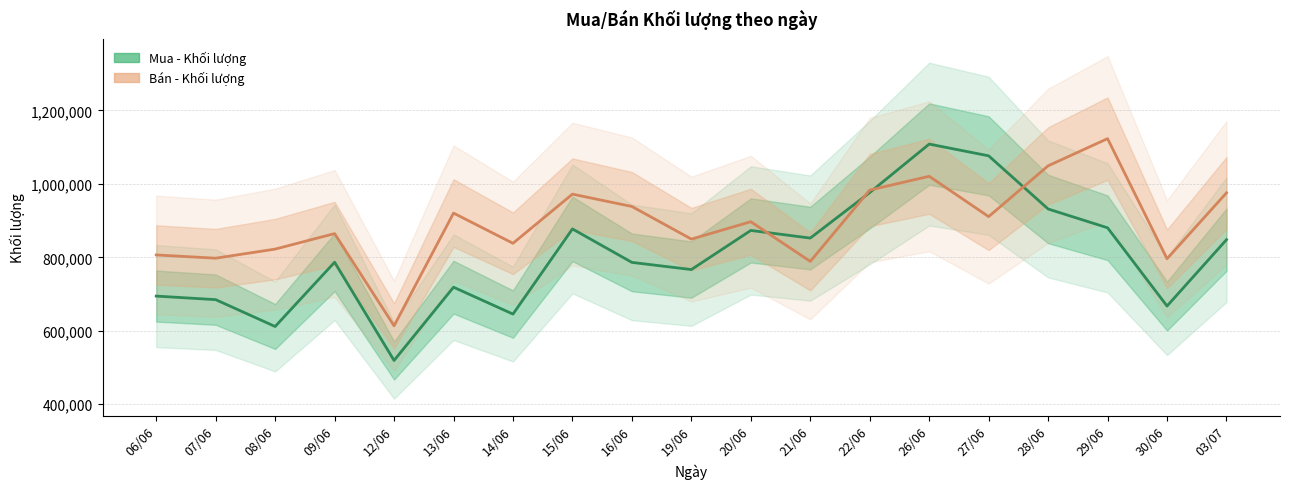

How many categories are shown in the chart?

19